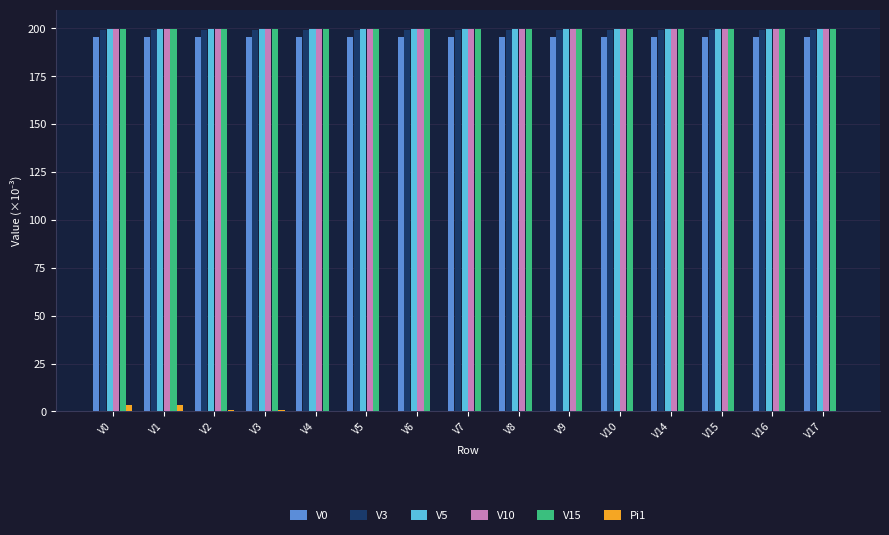

The value of V10 at V4 is 308.5. True or false?

False